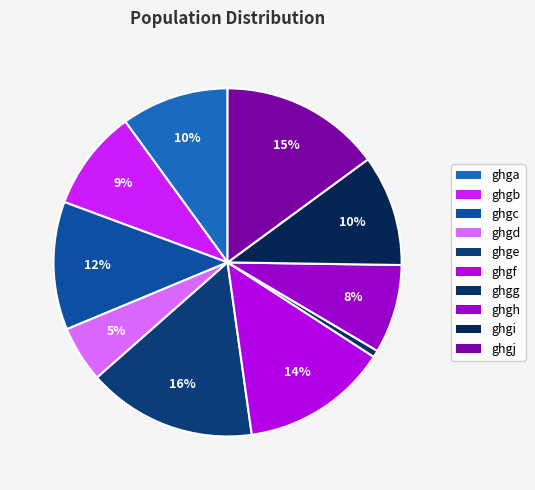

Count the number of slices in the pie.

10